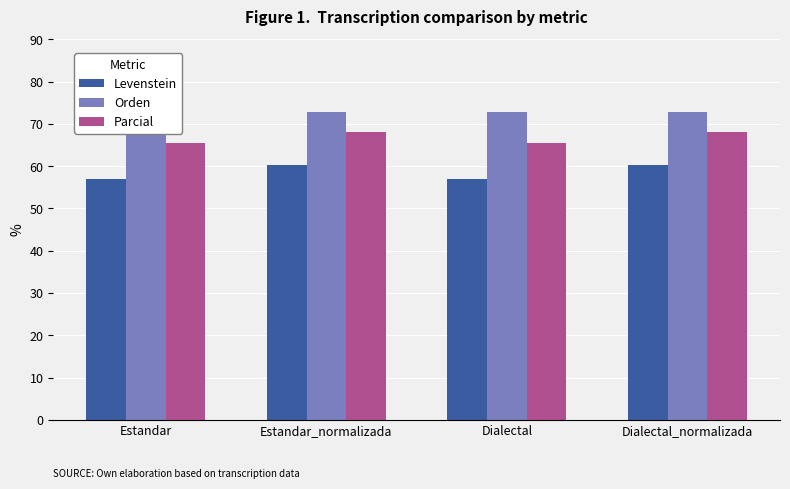

How many groups of bars are there?

4